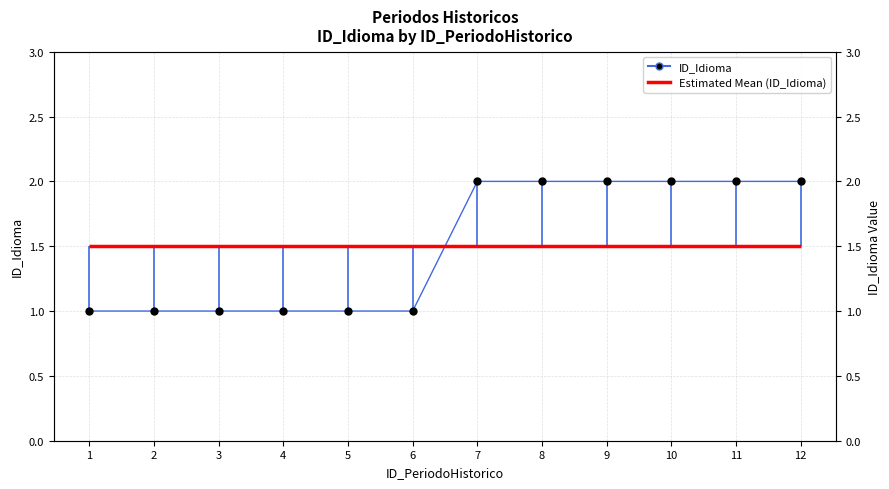

Approximately how many times larger is the value at 5 compared to 12?

0.5